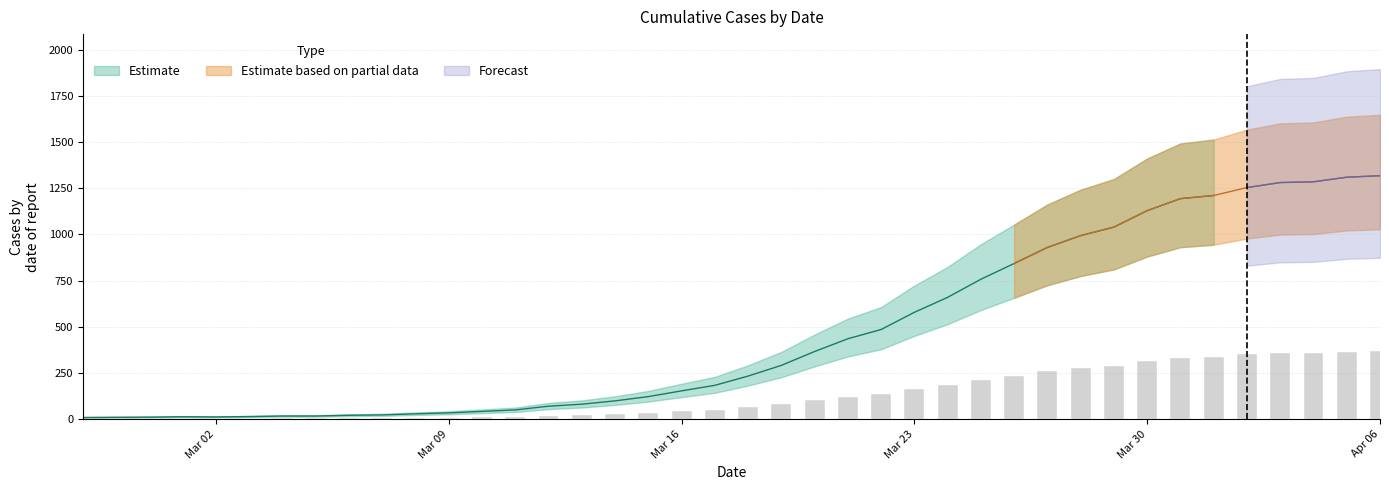

Rank the categories by value from highest to lowest.

2020-04-06, 2020-04-05, 2020-04-04, 2020-04-03, 2020-04-02, 2020-04-01, 2020-03-31, 2020-03-30, 2020-03-29, 2020-03-28, 2020-03-27, 2020-03-26, 2020-03-25, 2020-03-24, 2020-03-23, 2020-03-22, 2020-03-21, 2020-03-20, 2020-03-19, 2020-03-18, 2020-03-17, 2020-03-16, 2020-03-15, 2020-03-14, 2020-03-13, 2020-03-12, 2020-03-11, 2020-03-10, 2020-03-09, 2020-03-08, 2020-03-07, 2020-03-06, 2020-03-04, 2020-03-05, 2020-03-03, 2020-03-01, 2020-03-02, 2020-02-29, 2020-02-28, 2020-02-27